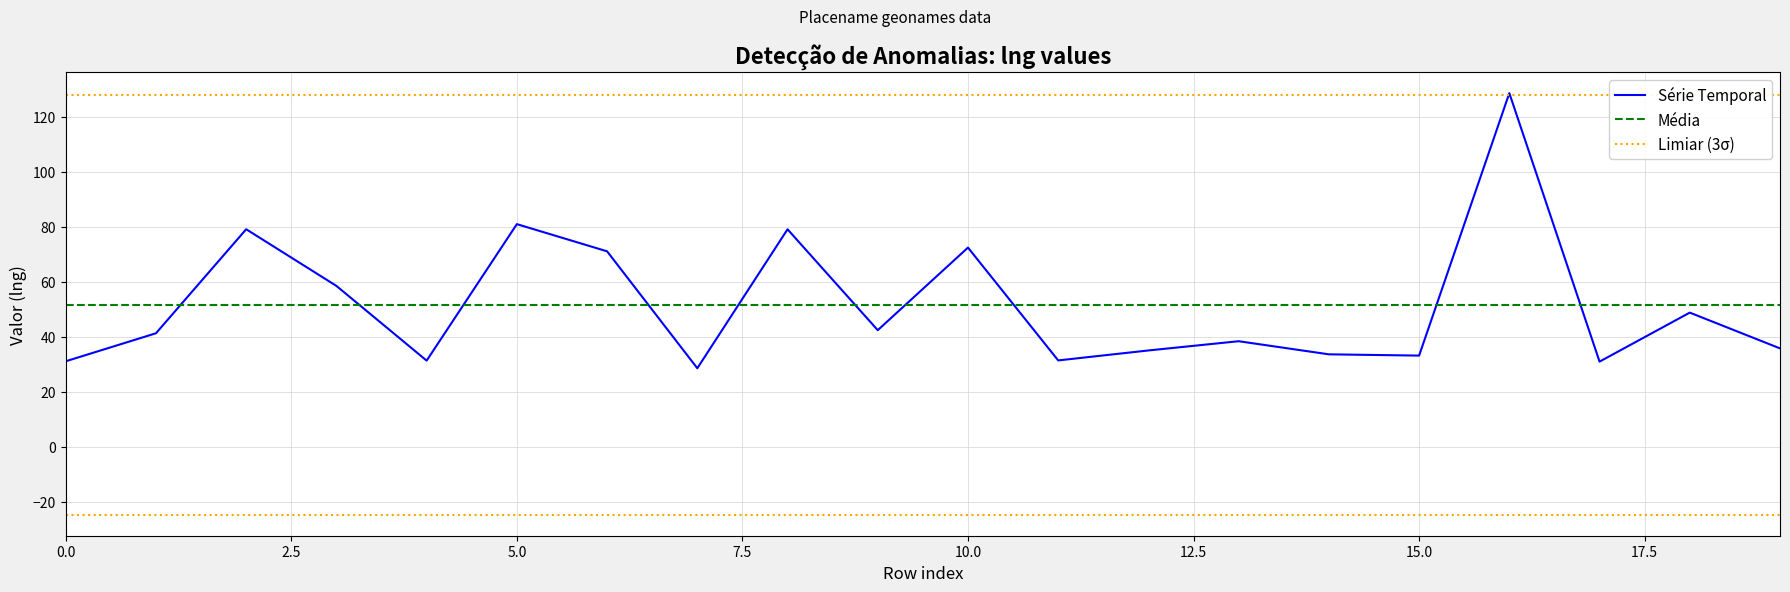

What value does the data have at 3?

58.5